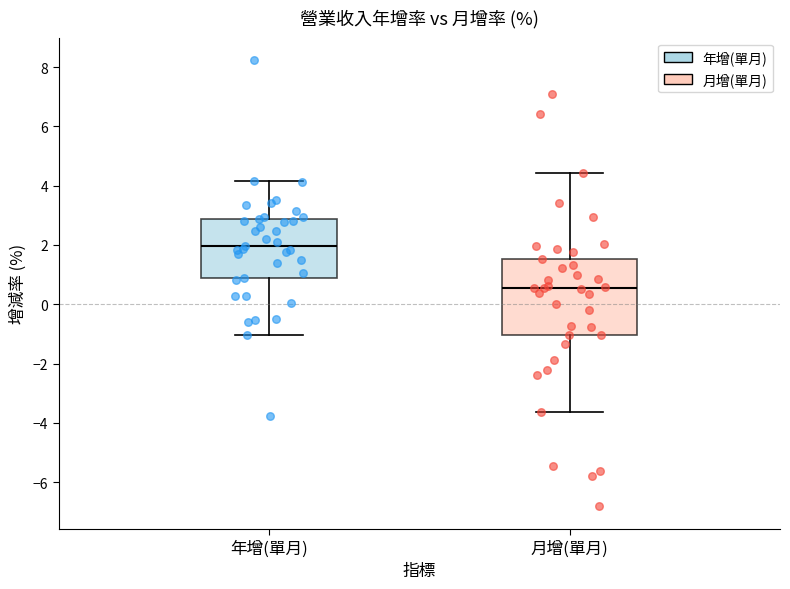

Which box is the tallest, from its lower edge to its upper edge?

月增(單月)